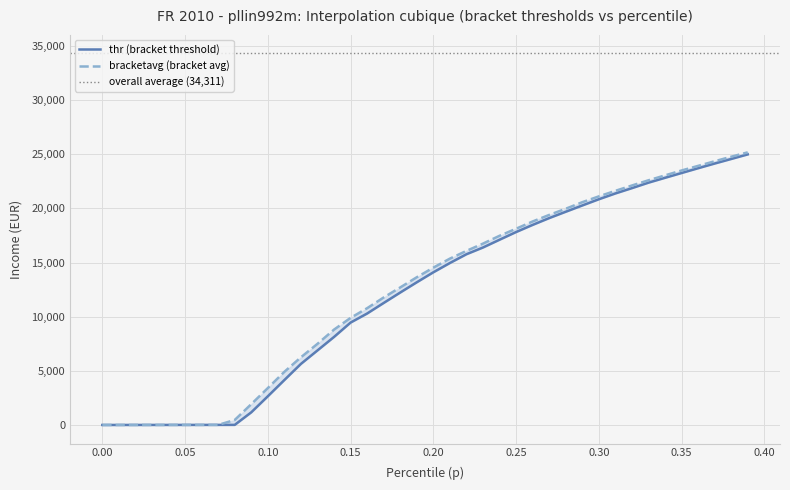

How many distinct data groups are displayed?

2